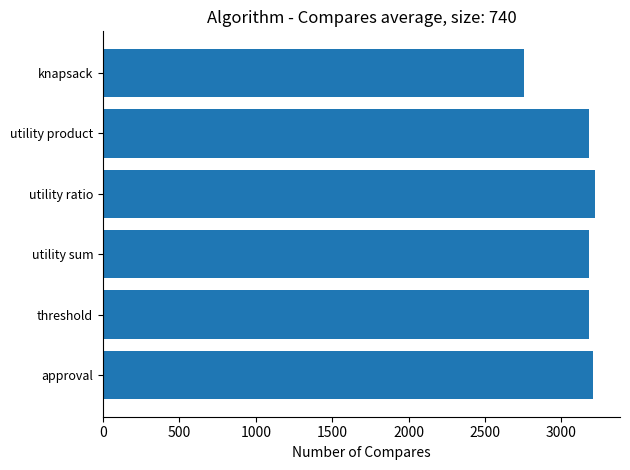

What is the smallest value displayed?

2755